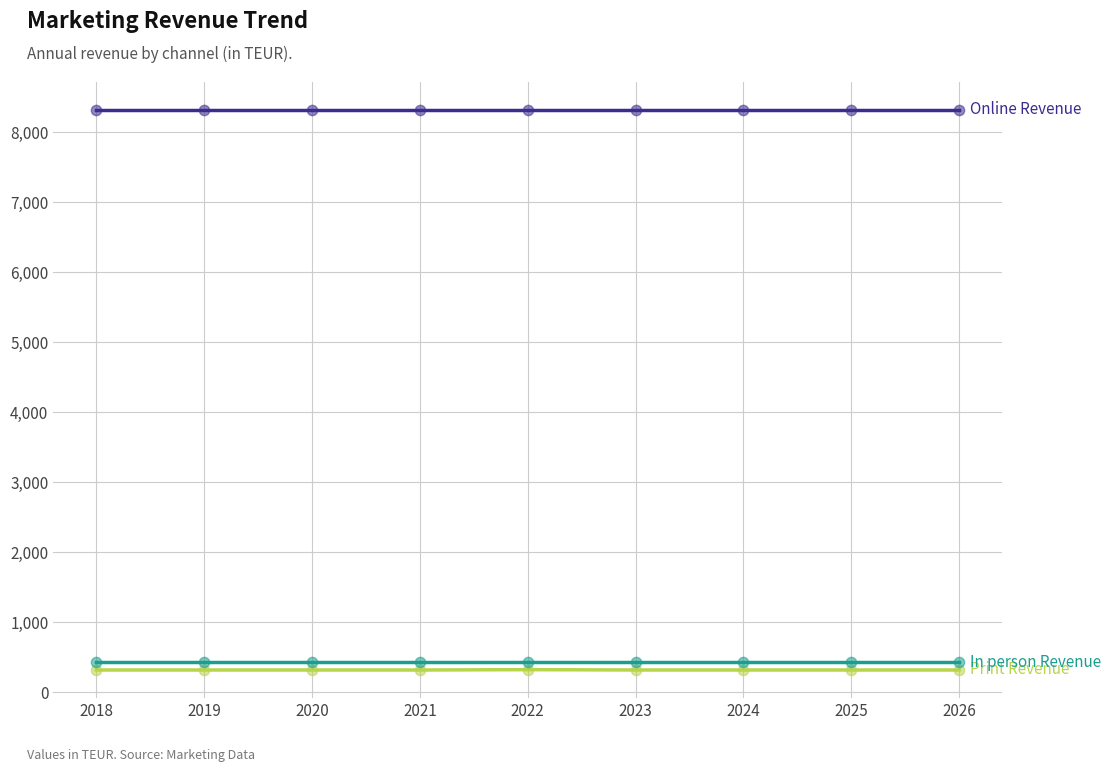

What is the total value across all series at 2020?

9055